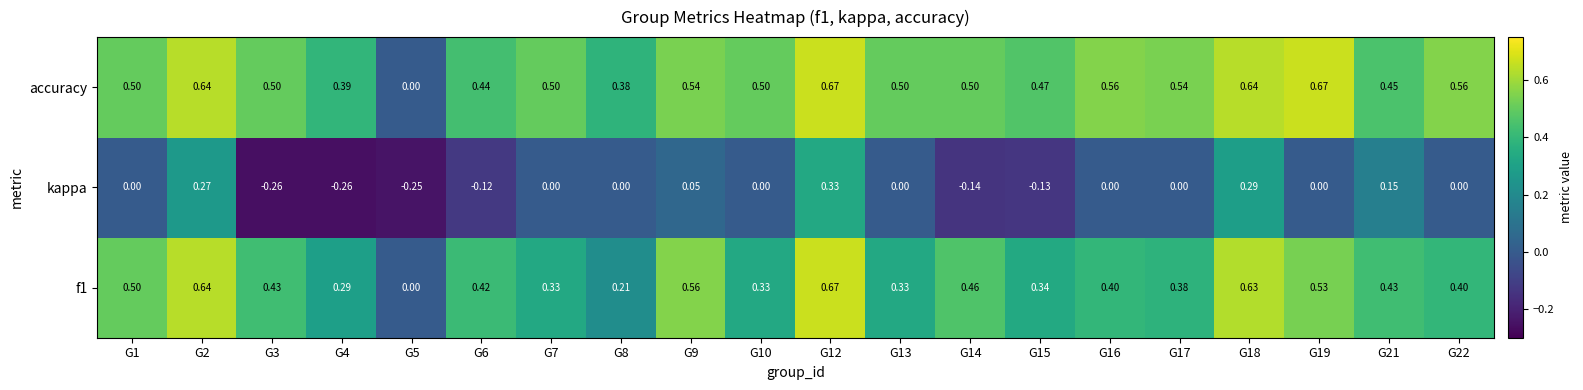

Which series has the largest total across all categories?

accuracy